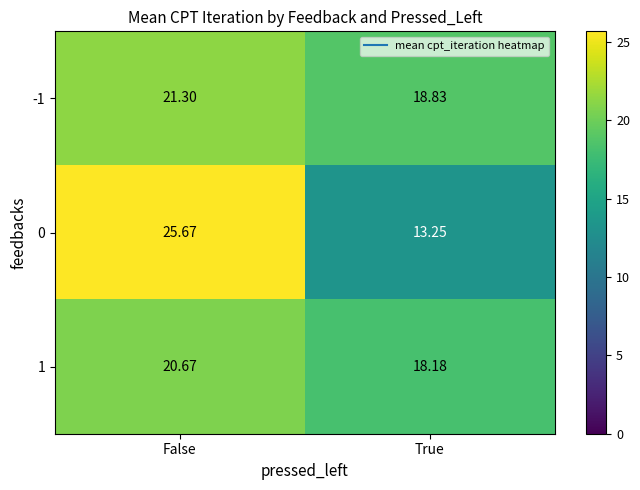

What is the spread (max minus min) of values at True?

5.6